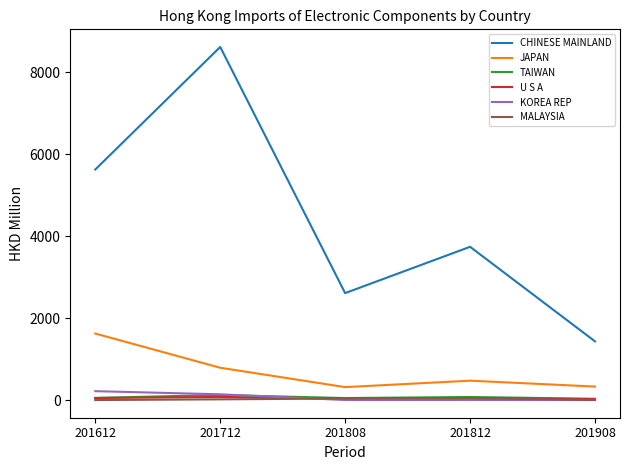

What is the difference between the maximum and minimum values in the MALAYSIA series?

43.2